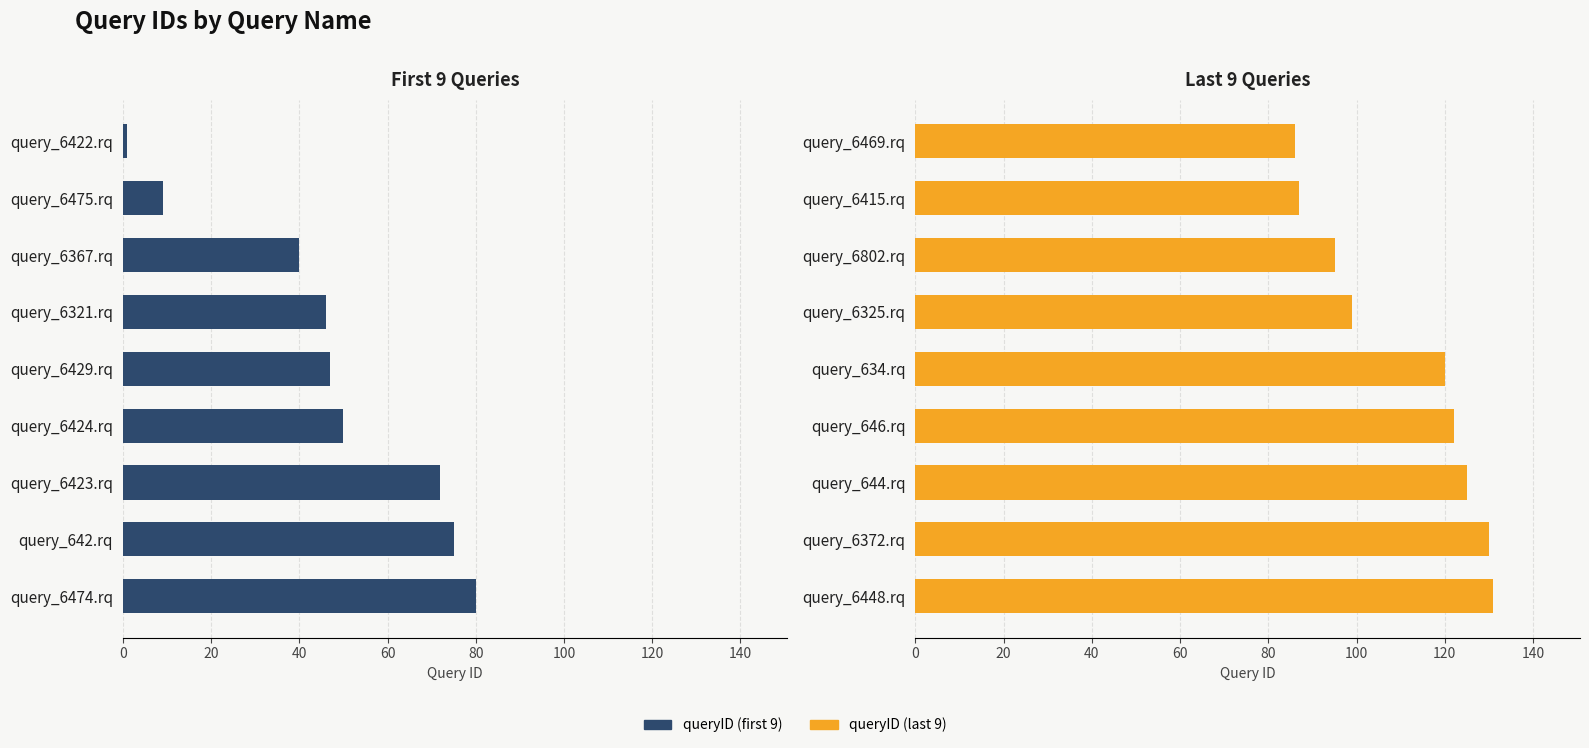

What is the greatest value displayed?

131